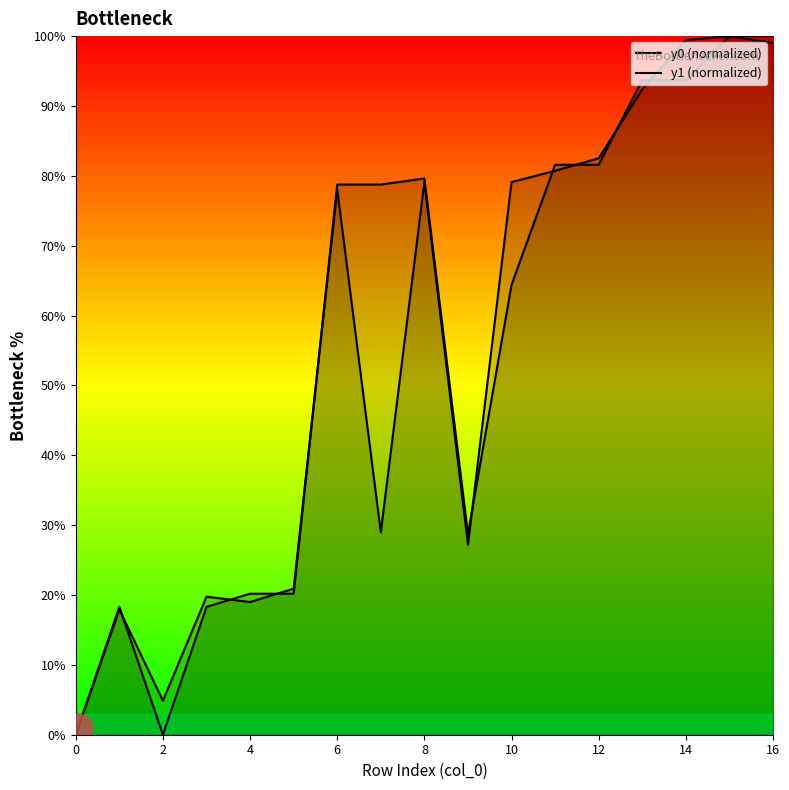

How many lines are shown in the chart?

2